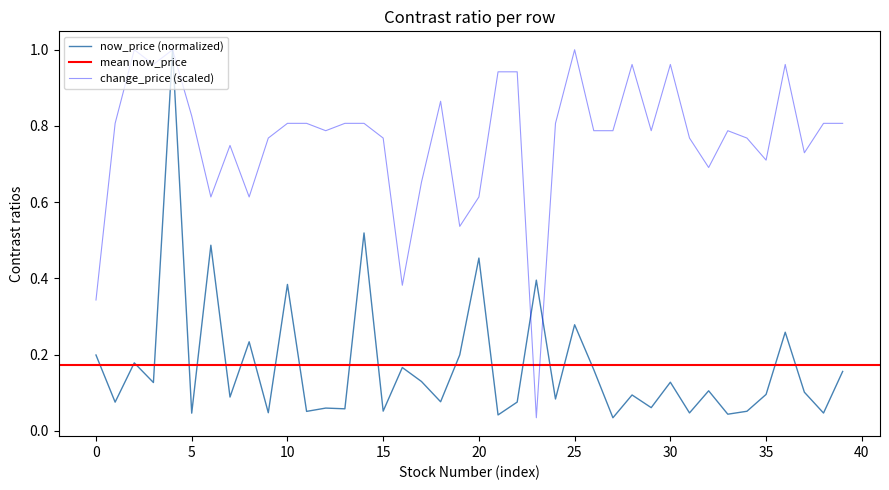

The value of change_price (scaled) at 30 is 0.3. True or false?

False